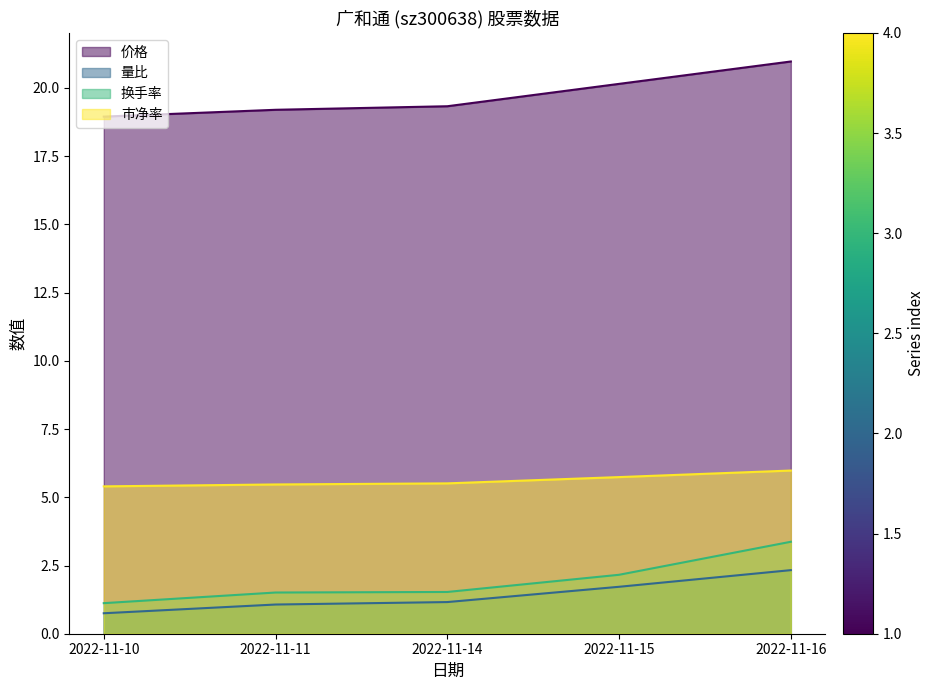

What is the sum of all 市净率 values?

28.1